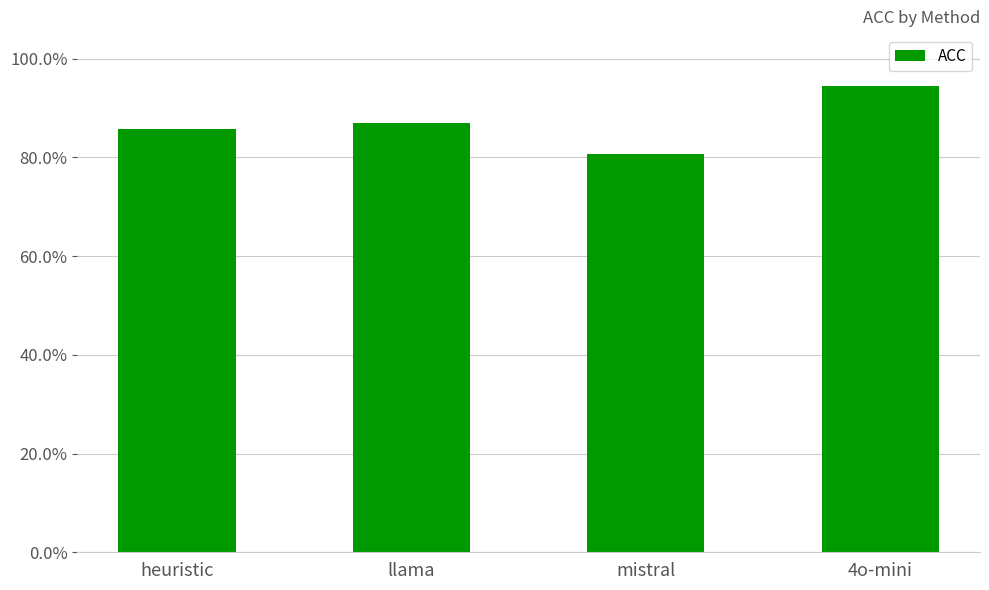

What is the change in value from llama to 4o-mini?

+0.1